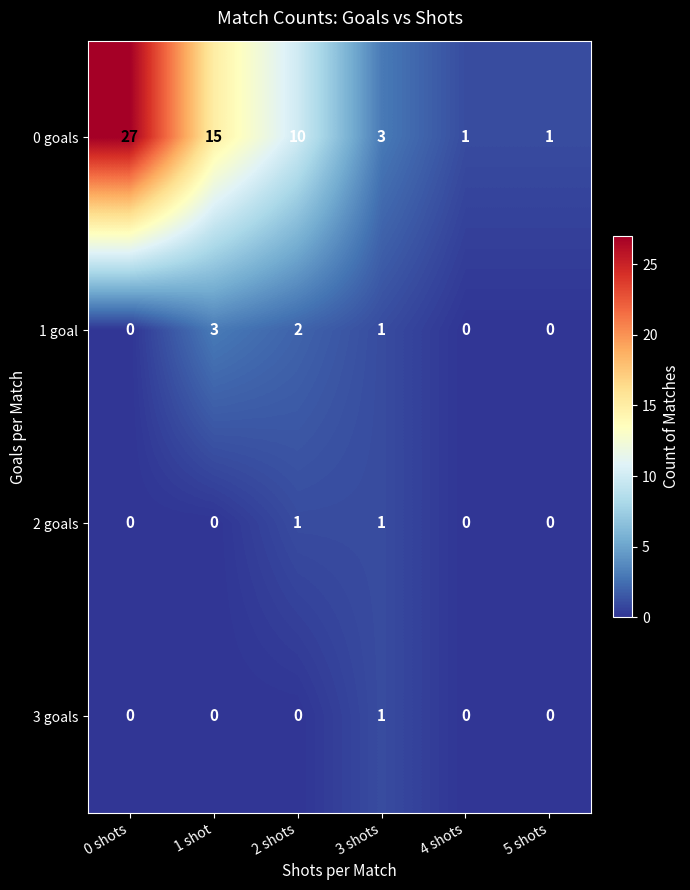

What is the sum of all 0 goals values?

57